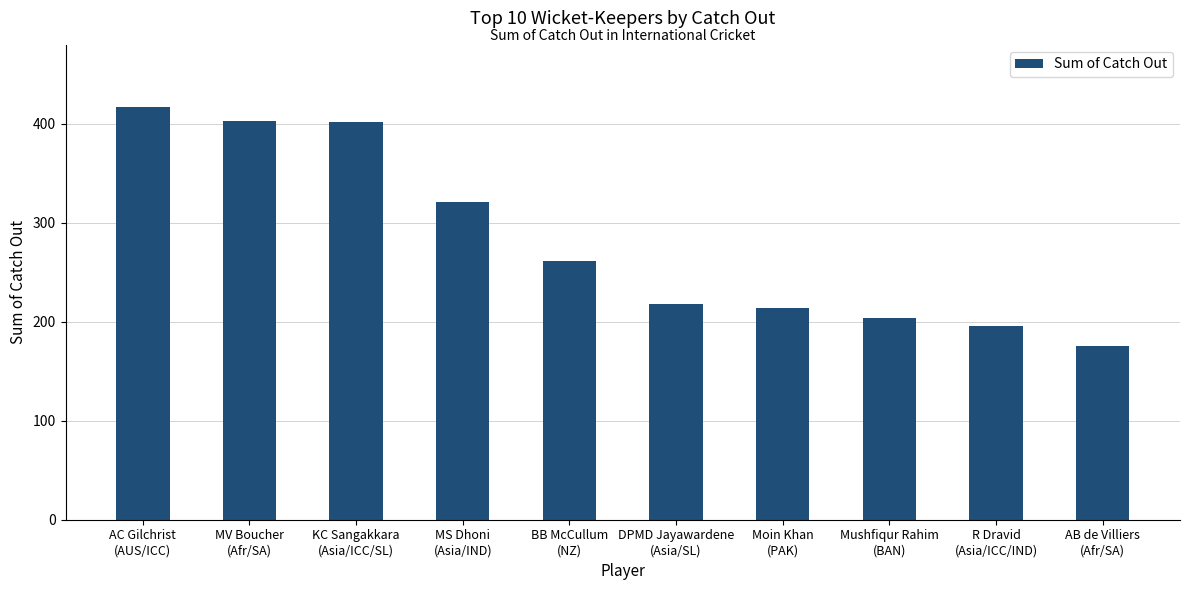

How many bars are there in total?

10